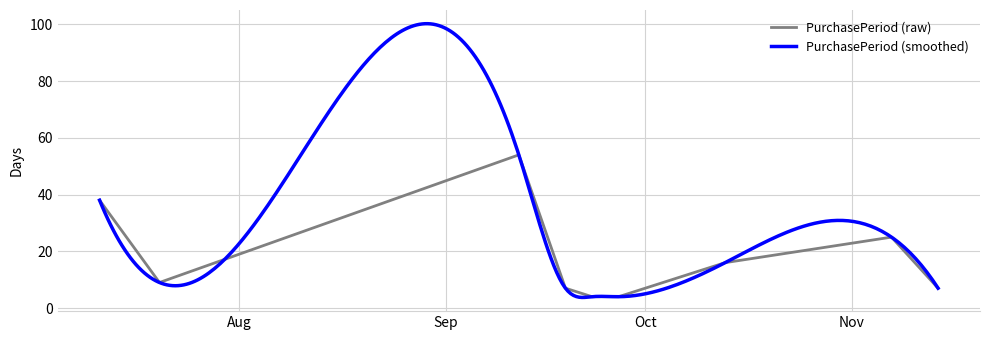

Rank the categories by value from lowest to highest.

2016-09-23, 2016-09-27, 2016-09-19, 2016-11-14, 2016-07-20, 2016-10-13, 2016-11-07, 2016-07-11, 2016-09-12